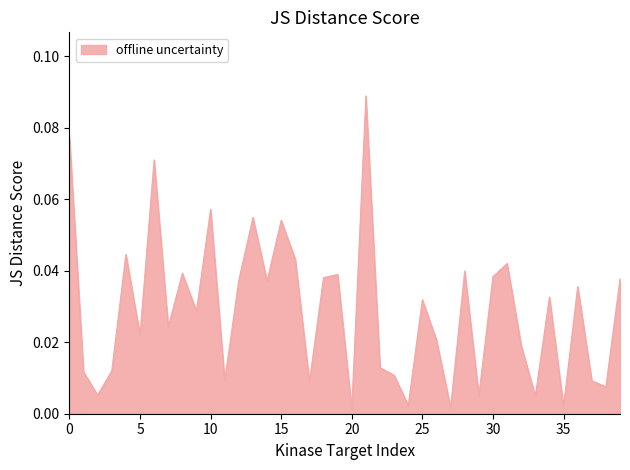

Rank the categories by value from lowest to highest.

20, 27, 35, 24, 33, 29, 2, 38, 17, 37, 11, 23, 1, 3, 22, 32, 26, 5, 7, 9, 25, 34, 36, 14, 12, 39, 18, 30, 19, 8, 28, 31, 16, 4, 15, 13, 10, 6, 0, 21